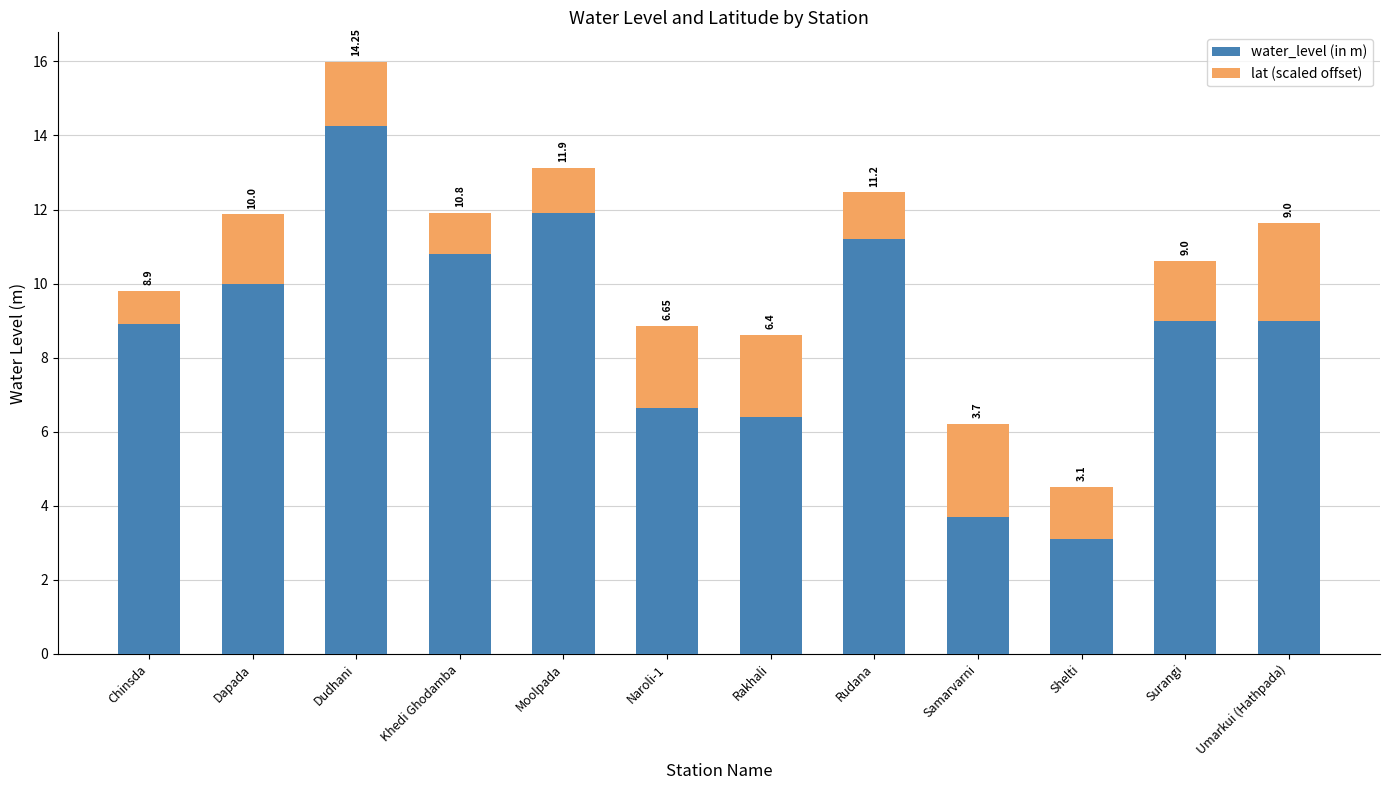

Does the chart contain stacked bars?

Yes